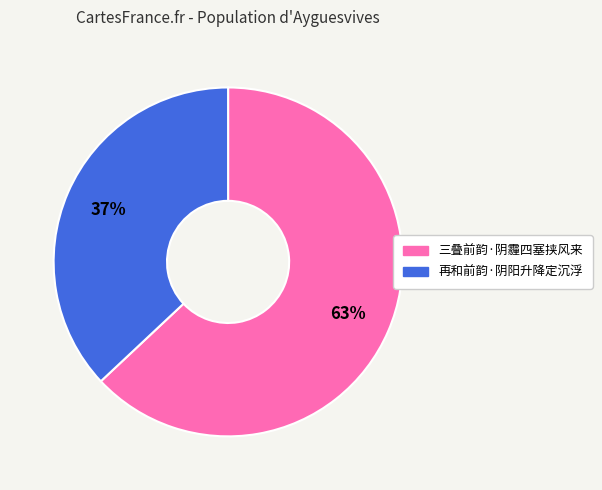

Approximately how many times larger is the value at 再和前韵·阴阳升降定沉浮 compared to 三叠前韵·阴霾四塞挟风来?

0.6